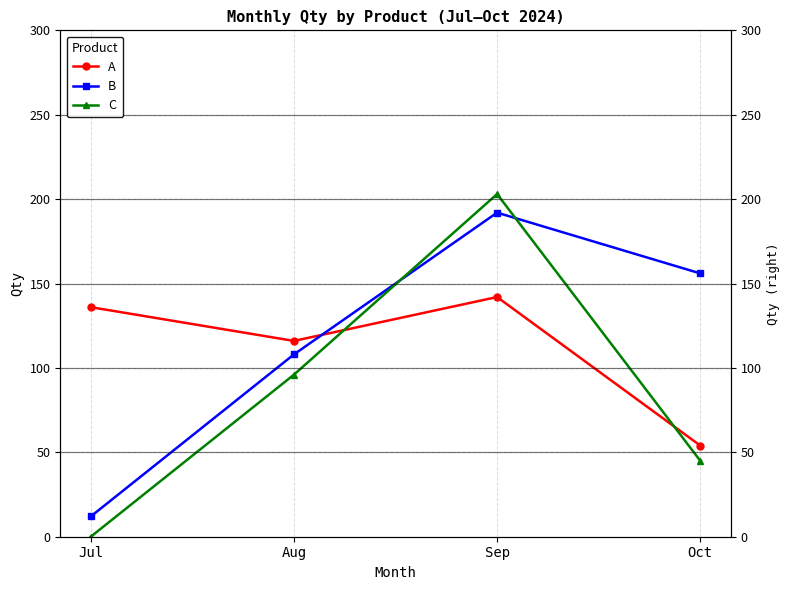

What are all the series names shown in the legend?

A, B, C